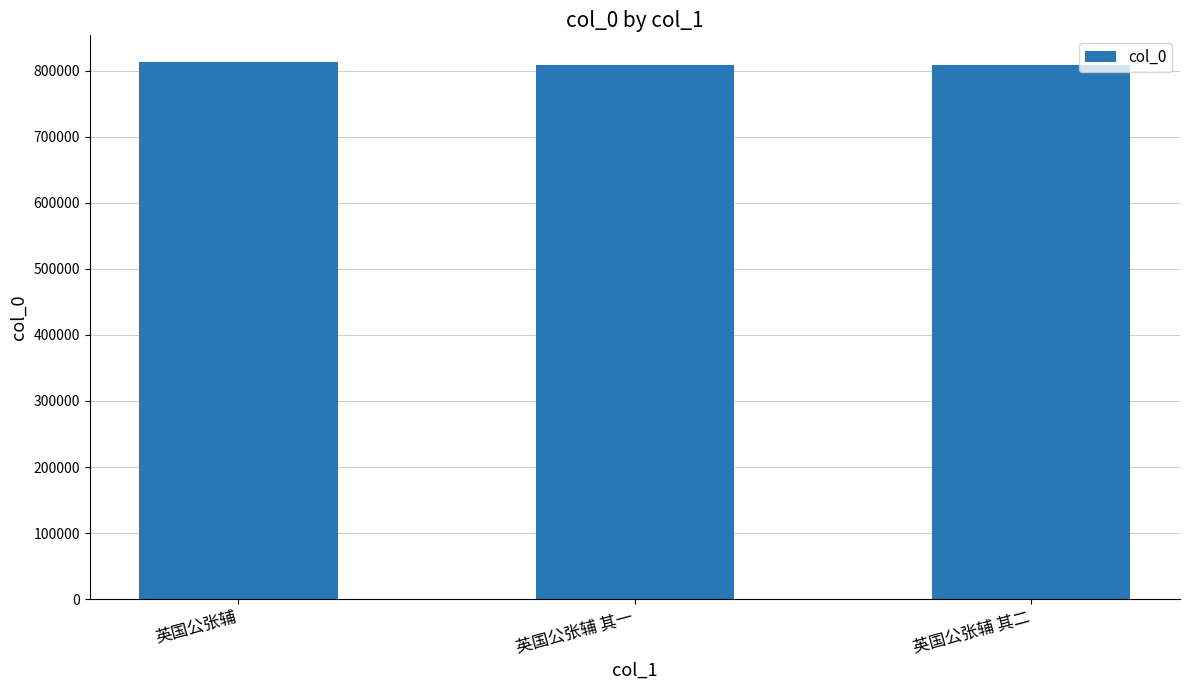

What is the label of the 3rd bar from the right?

英国公张辅